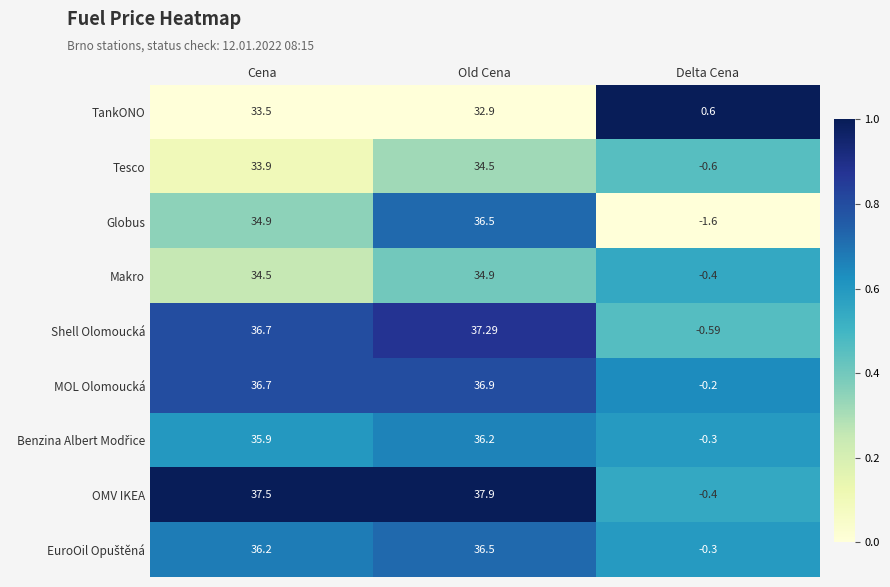

List the labels in order of TankONO value, smallest first.

Delta Cena, Old Cena, Cena